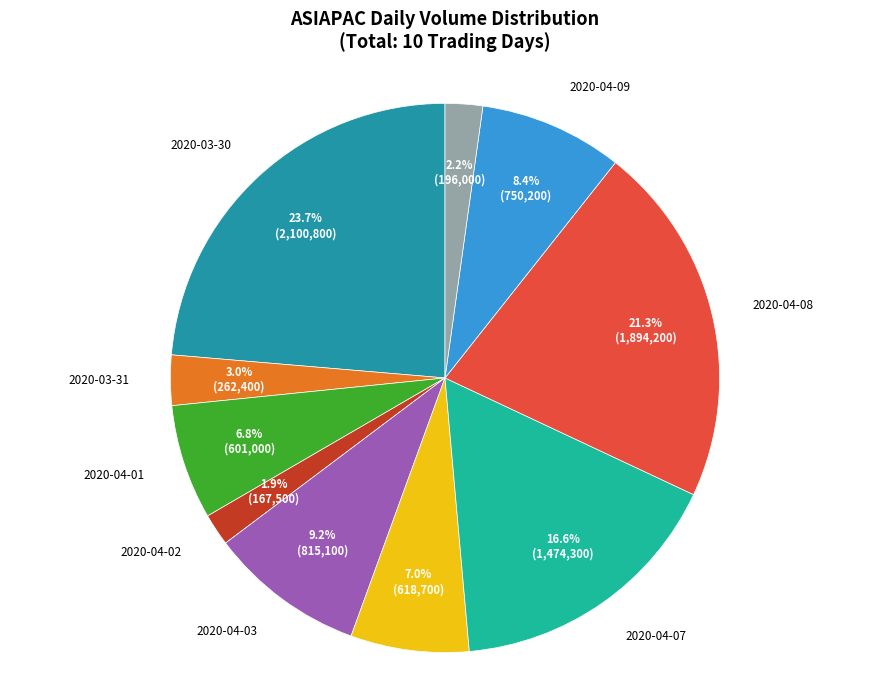

Which has a higher value, 2020-04-06 or 2020-04-07?

2020-04-07